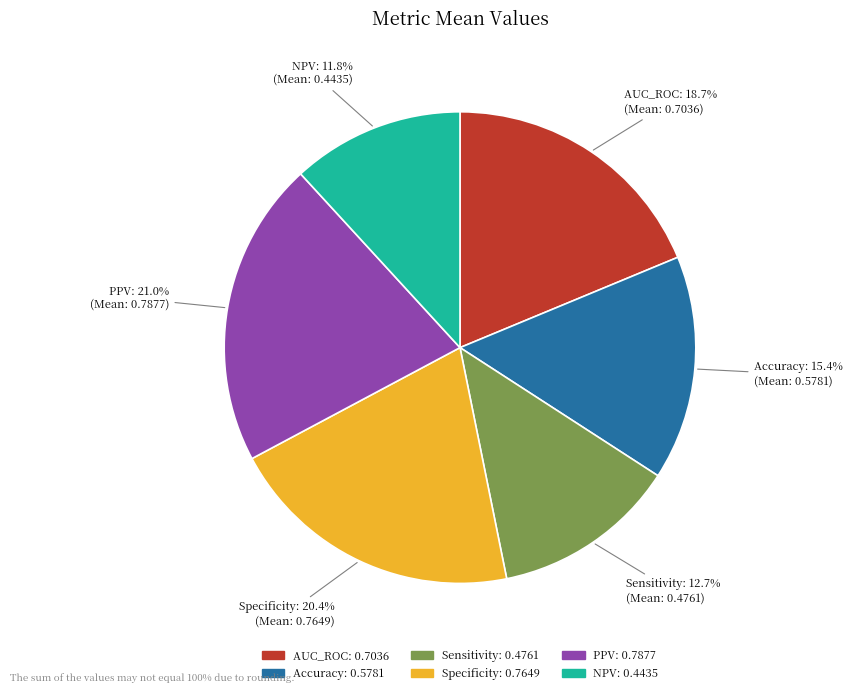

To the nearest percent, what is the average slice percentage?

17%